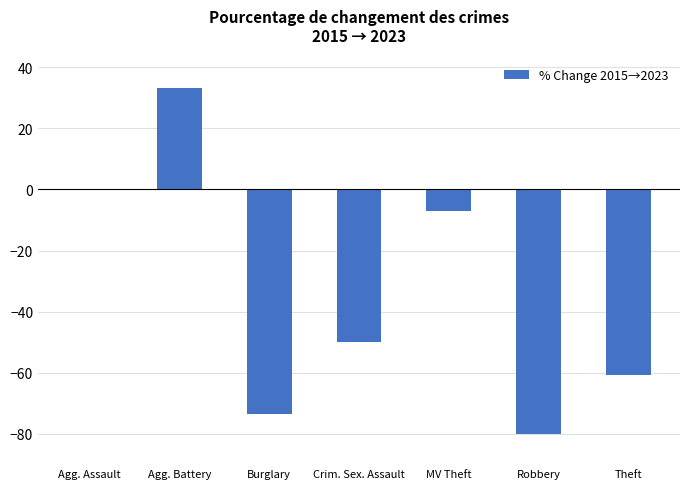

At which category does the chart reach its peak across all series?

Agg. Battery